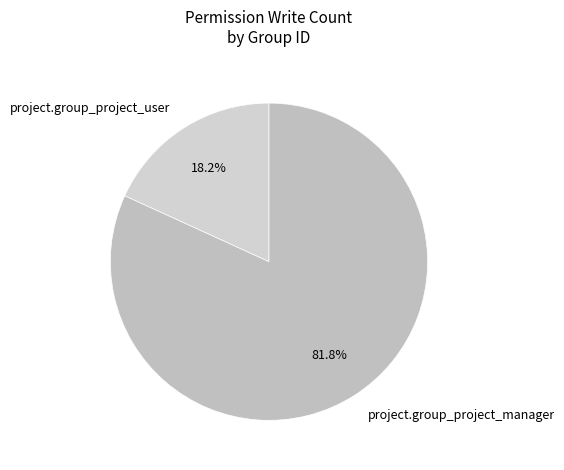

Approximately how many times larger is the value at project.group_project_manager compared to project.group_project_user?

4.5